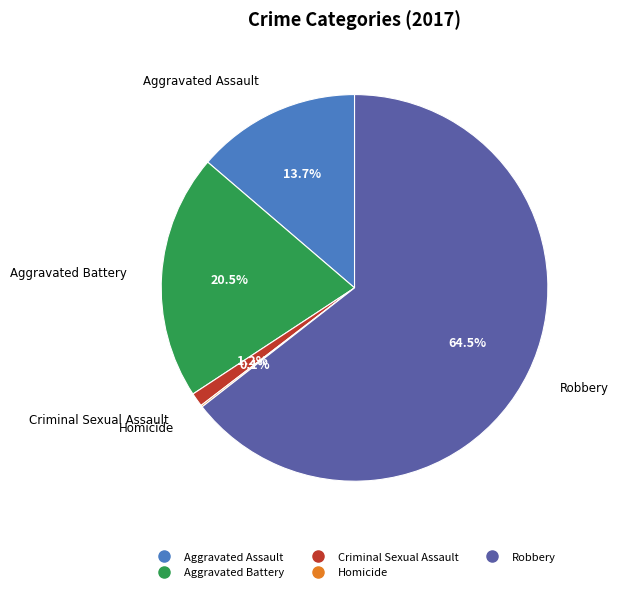

What is the largest slice in the pie chart?

Robbery